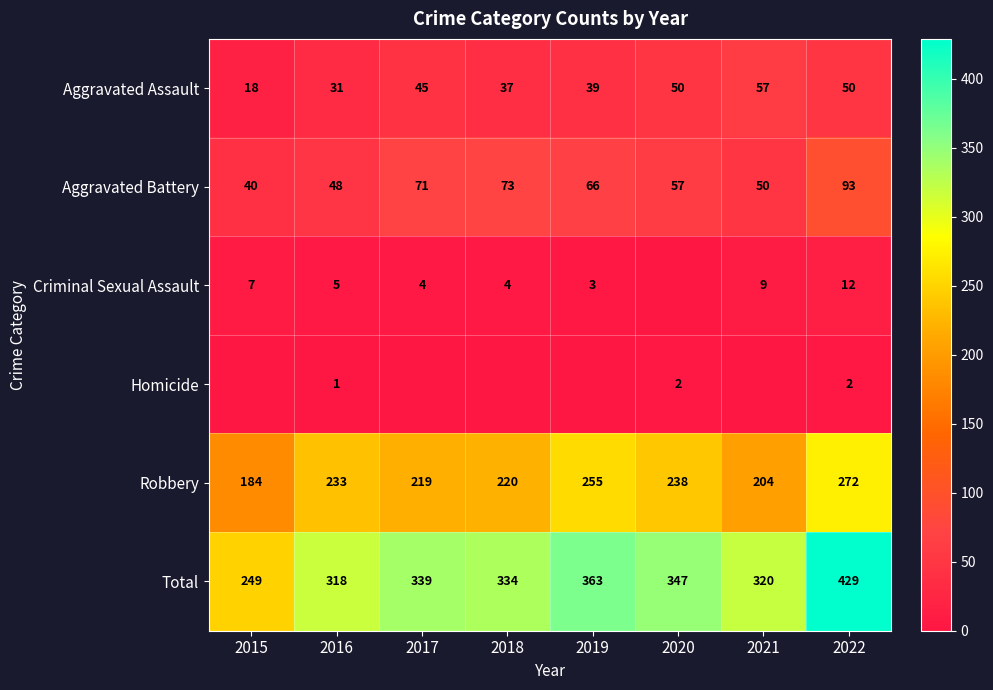

What is the difference between the Aggravated Assault values at 2022 and 2016?

19